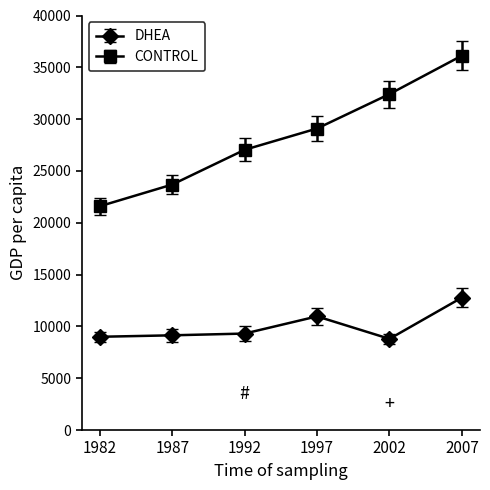

Which series has the largest total across all categories?

CONTROL